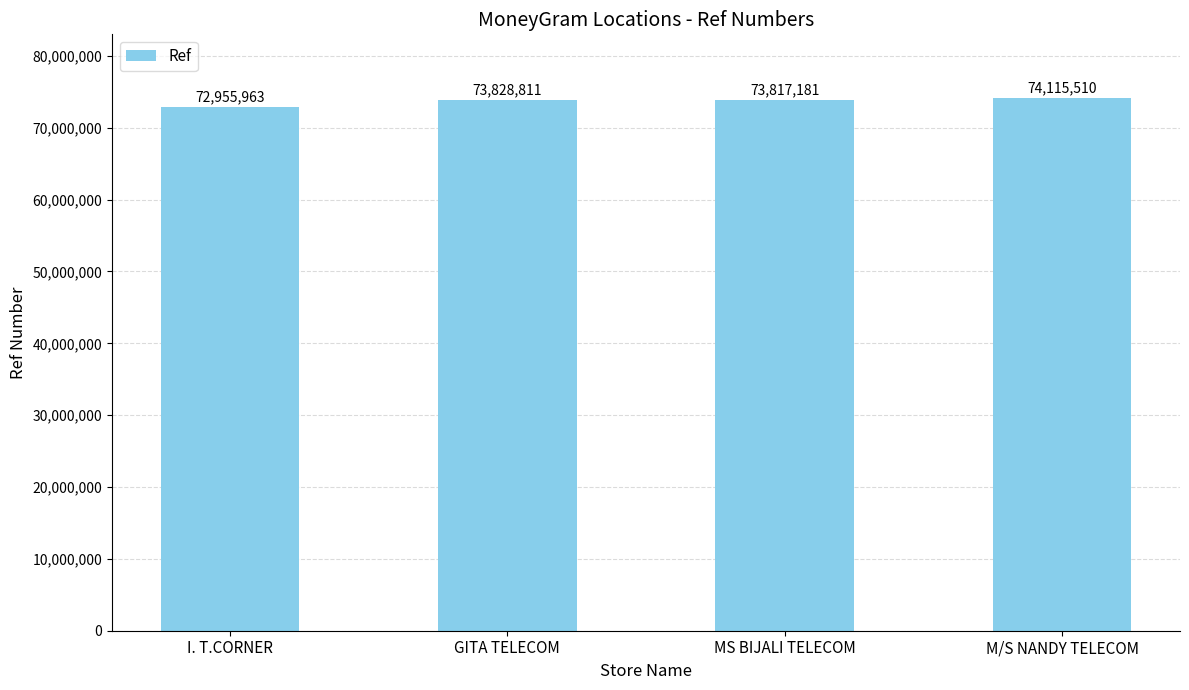

How many data points are less than 73828811?

2